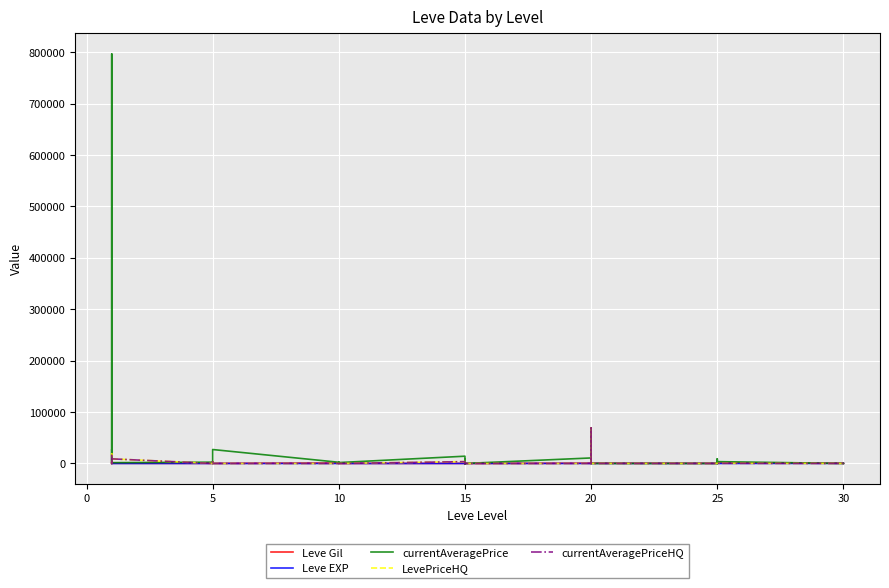

At which category does Leve EXP reach its first local peak?

5